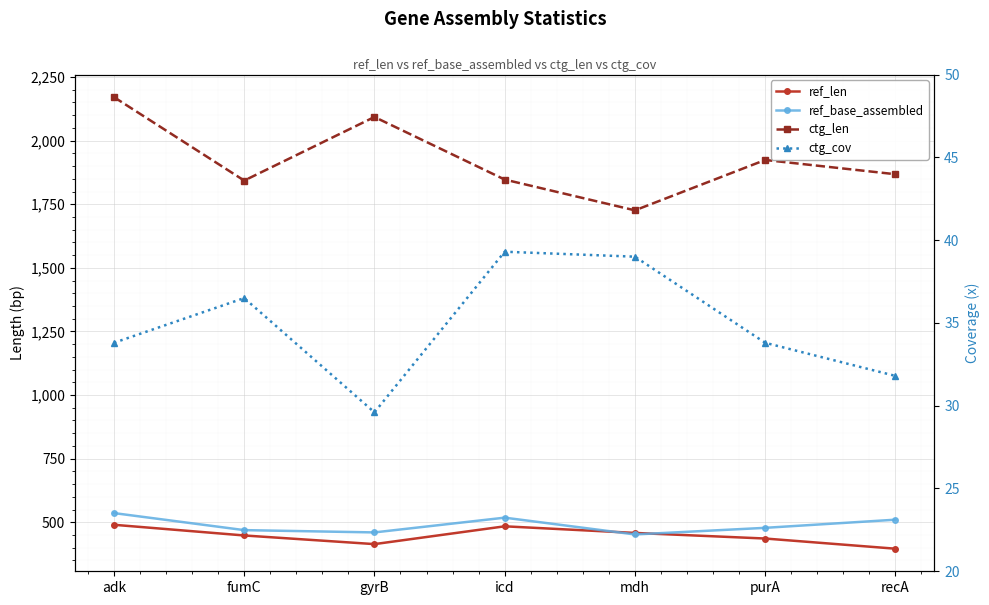

At which category is the sum across all series the highest?

adk